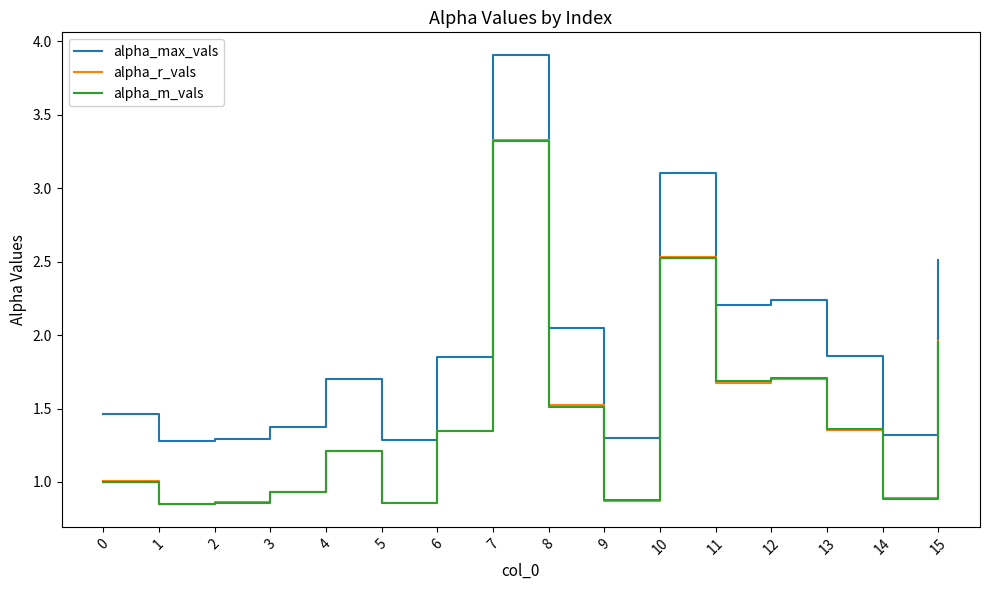

What is the sum of all alpha_m_vals values?

22.9